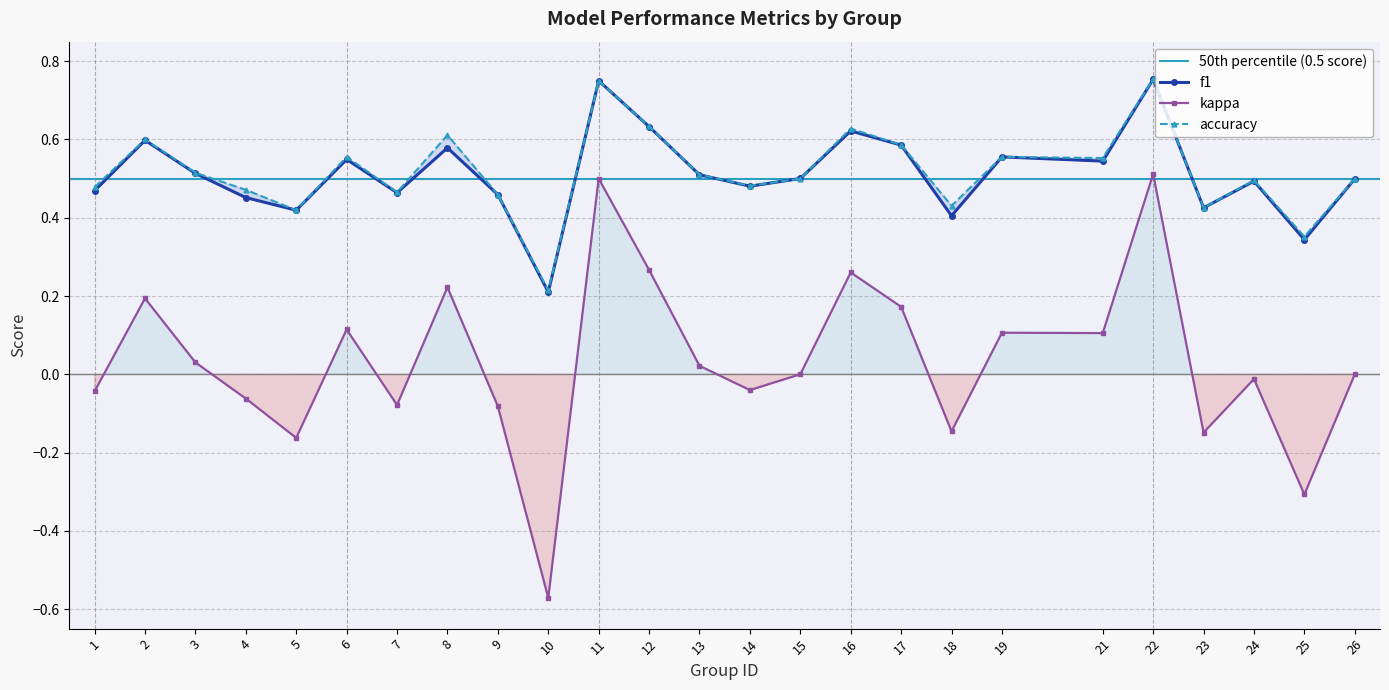

What is the total value across all series at 25?

0.4